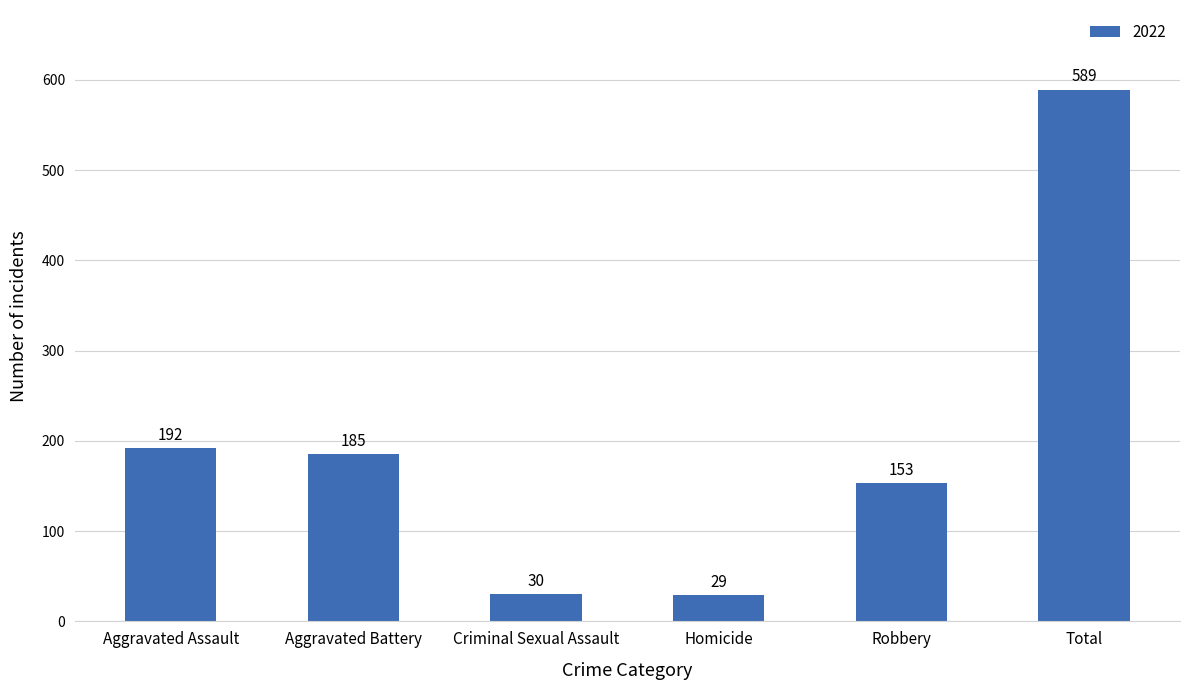

What value does the data have at Criminal Sexual Assault, to the nearest 10?

30